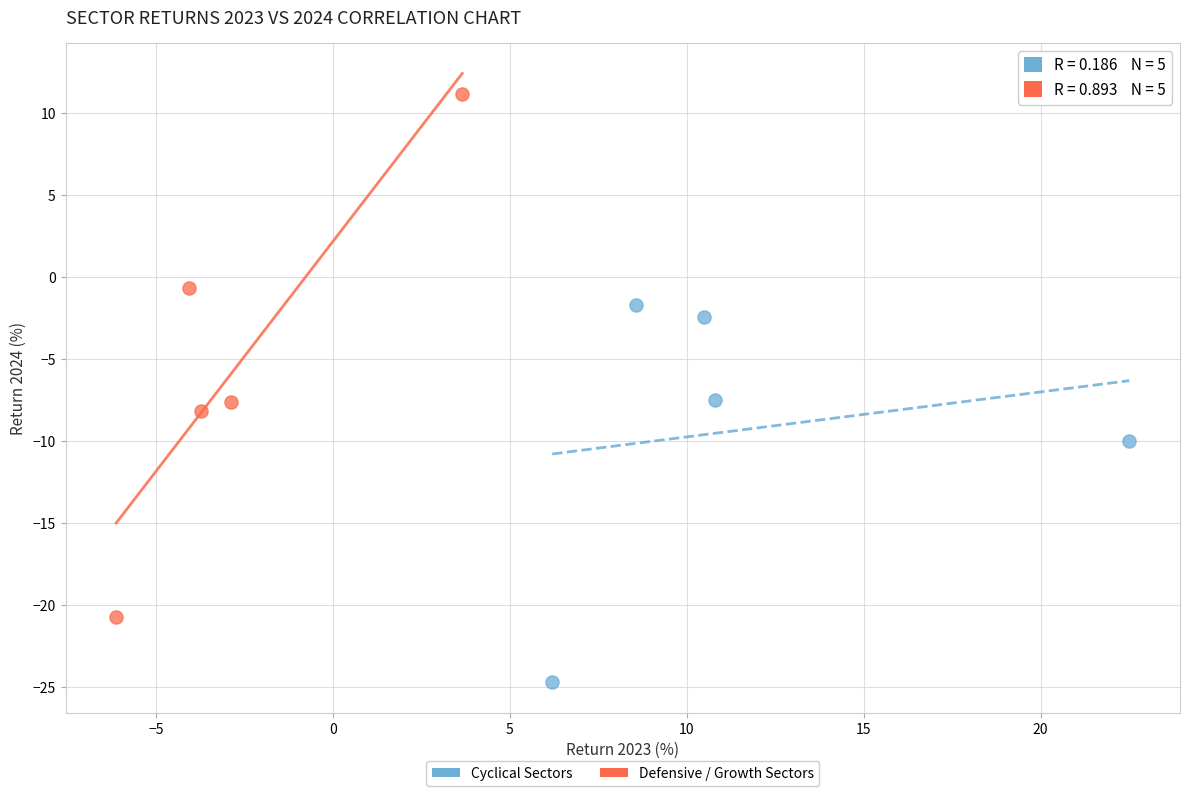

Which series contains the highest Y value?

Defensive / Growth Sectors